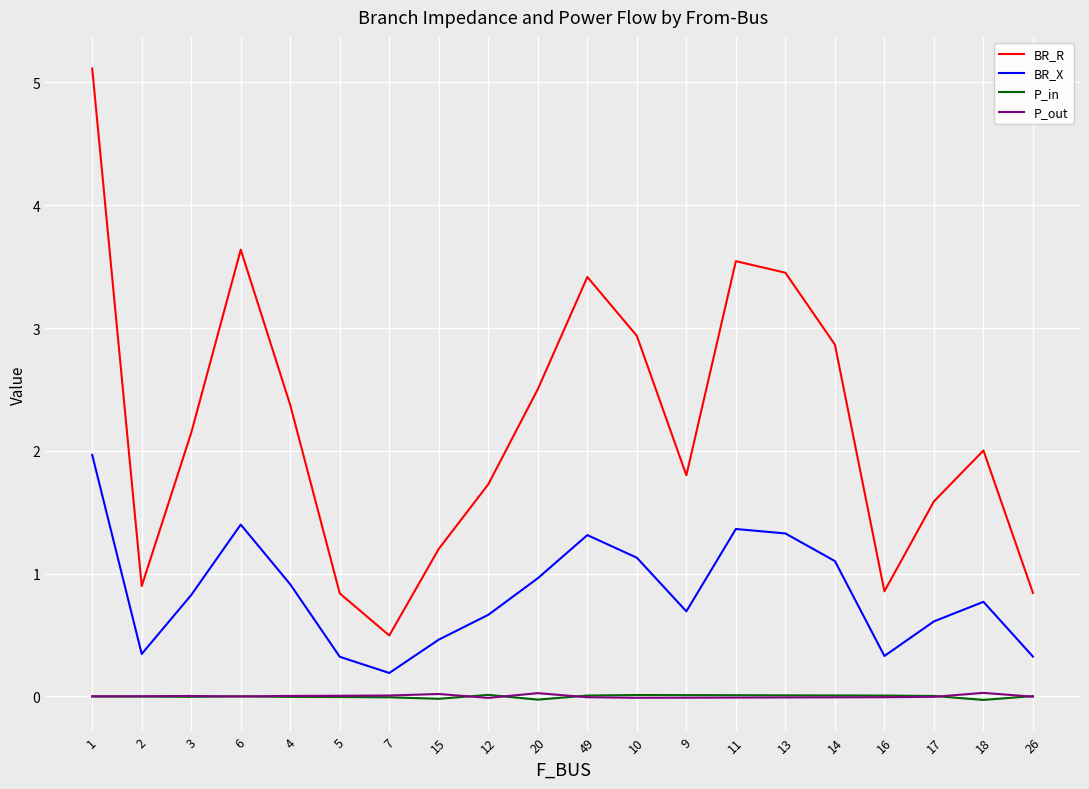

At which label does BR_R first exceed 2?

1